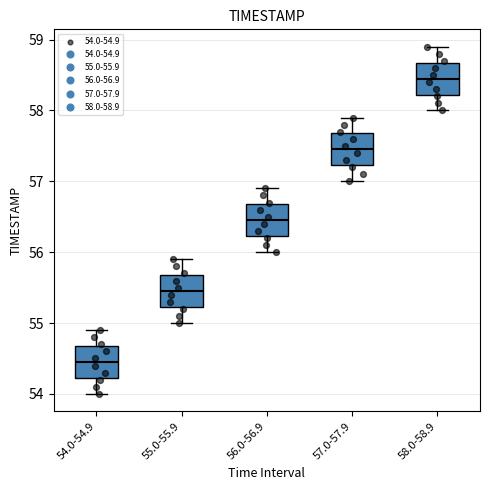

Where does the upper whisker of the box for 55.0-55.9 end on the y-axis? The values are not printed on the chart, so give them approximately, as read against the axis.

55.9